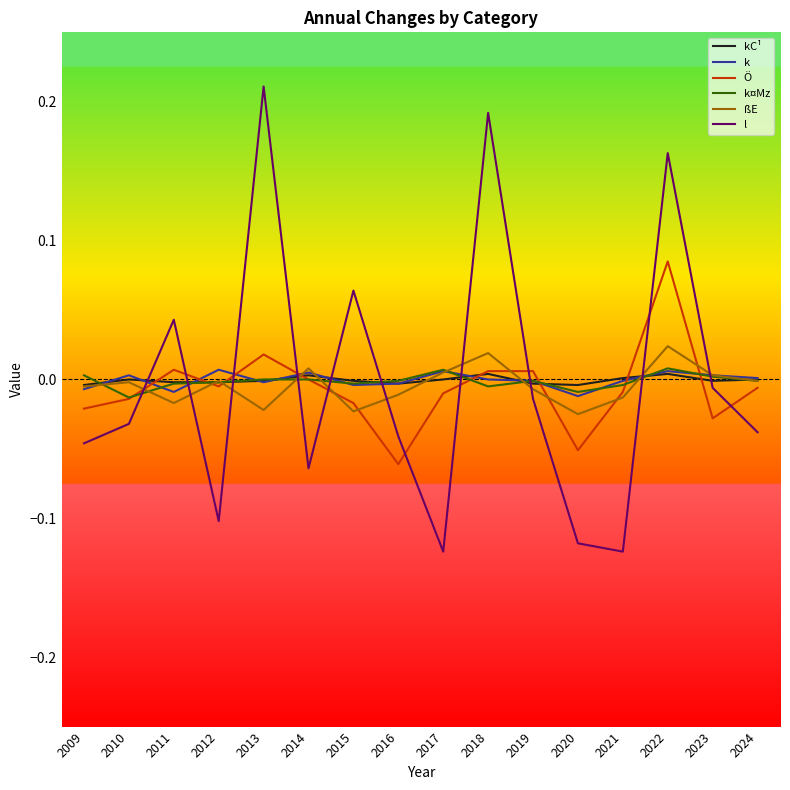

Which series changed the most between 2014 and 2022?

l